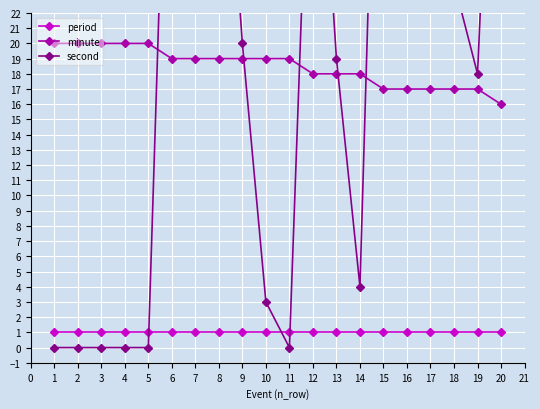

Is this an area chart (filled region under the line)?

No